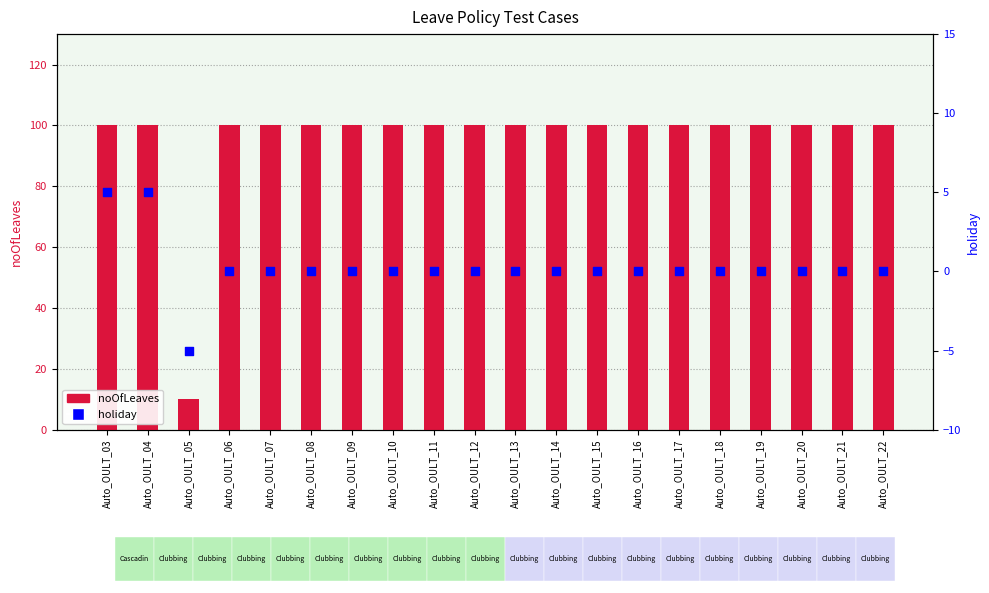

Which series has the widest spread of Y values?

noOfLeaves